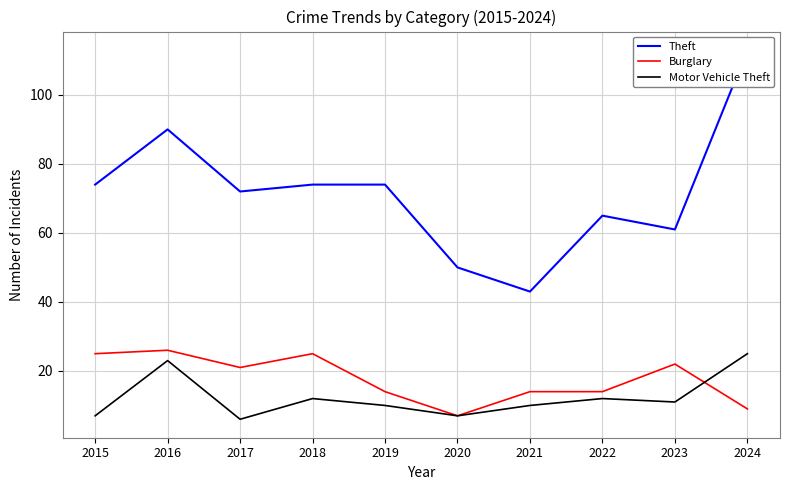

Where is the first local maximum for Burglary?

2016